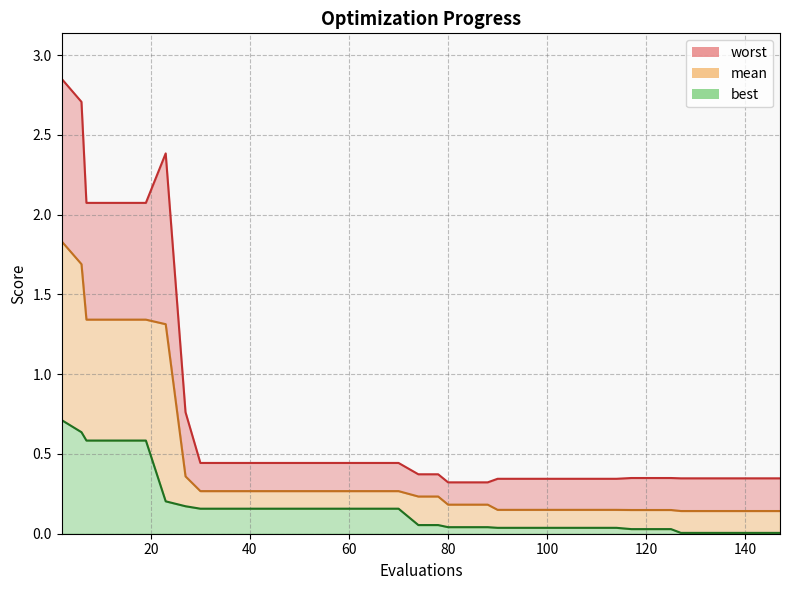

Is the value of best at 58 greater than the value of mean at 66?

No